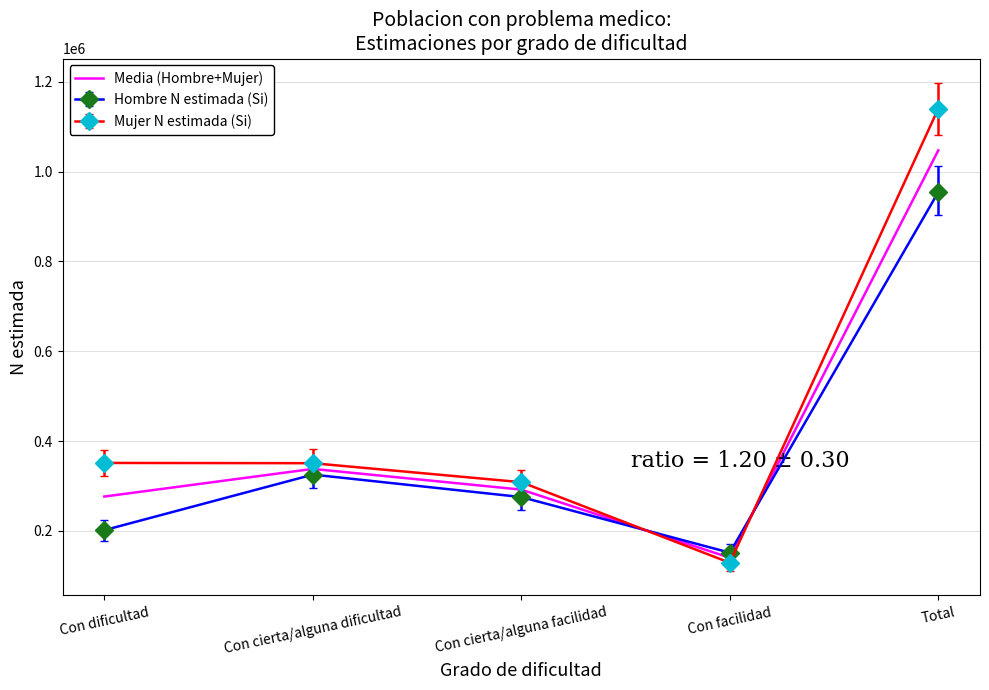

Which series changed the most between Con dificultad and Total?

Mujer N estimada (Si)